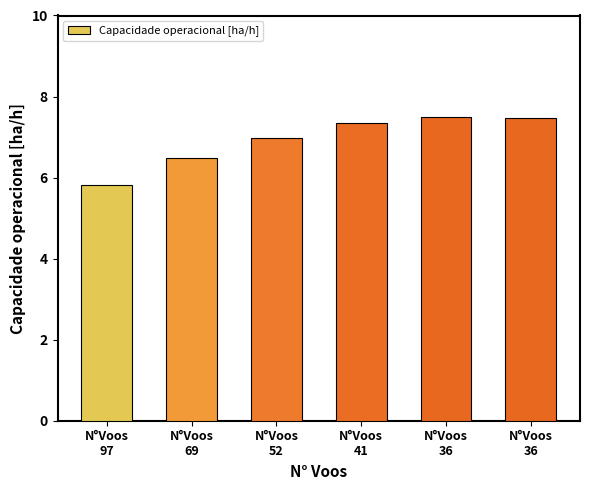

The chart shows a value of 5.8 at N°Voos
97. True or false?

True